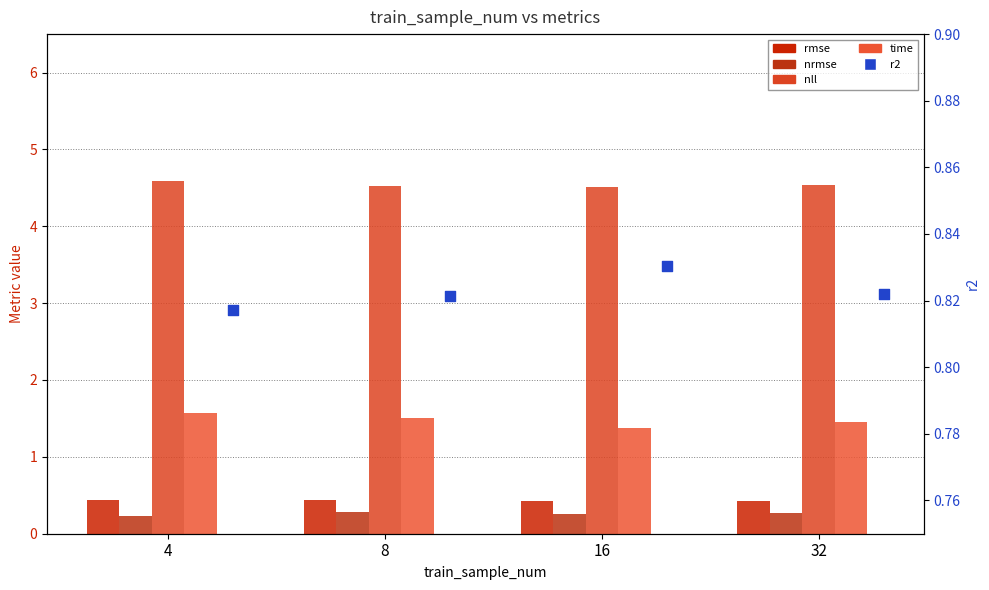

Which series contains the lowest Y value?

nrmse